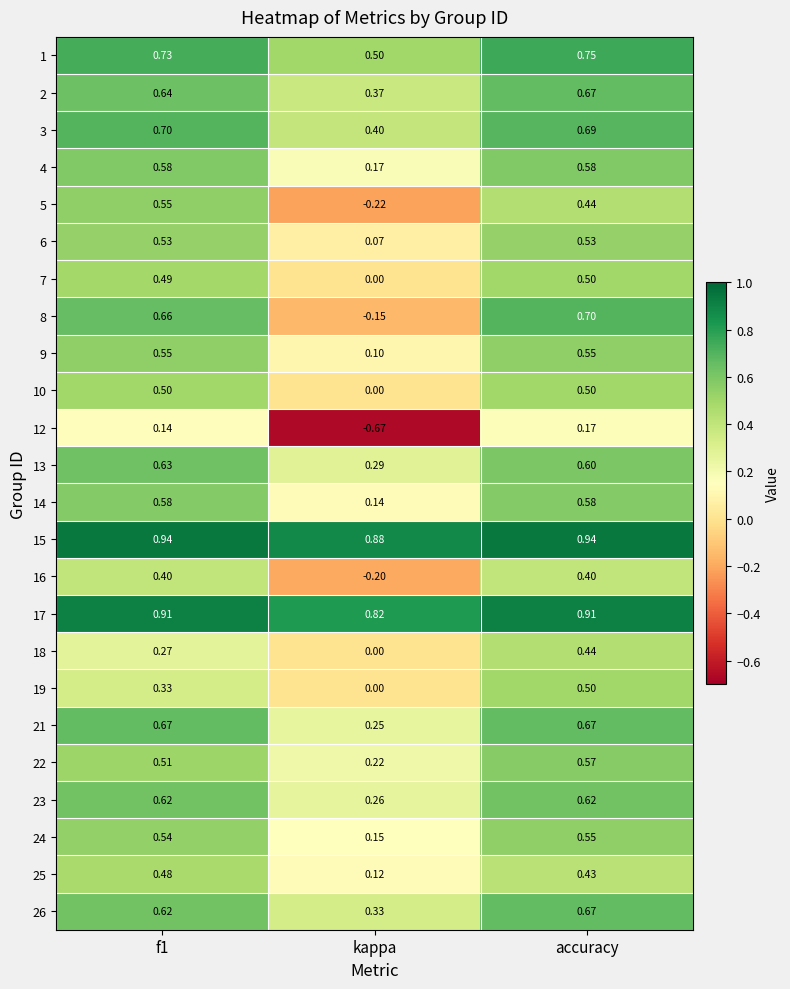

Which series has the widest spread of values?

8